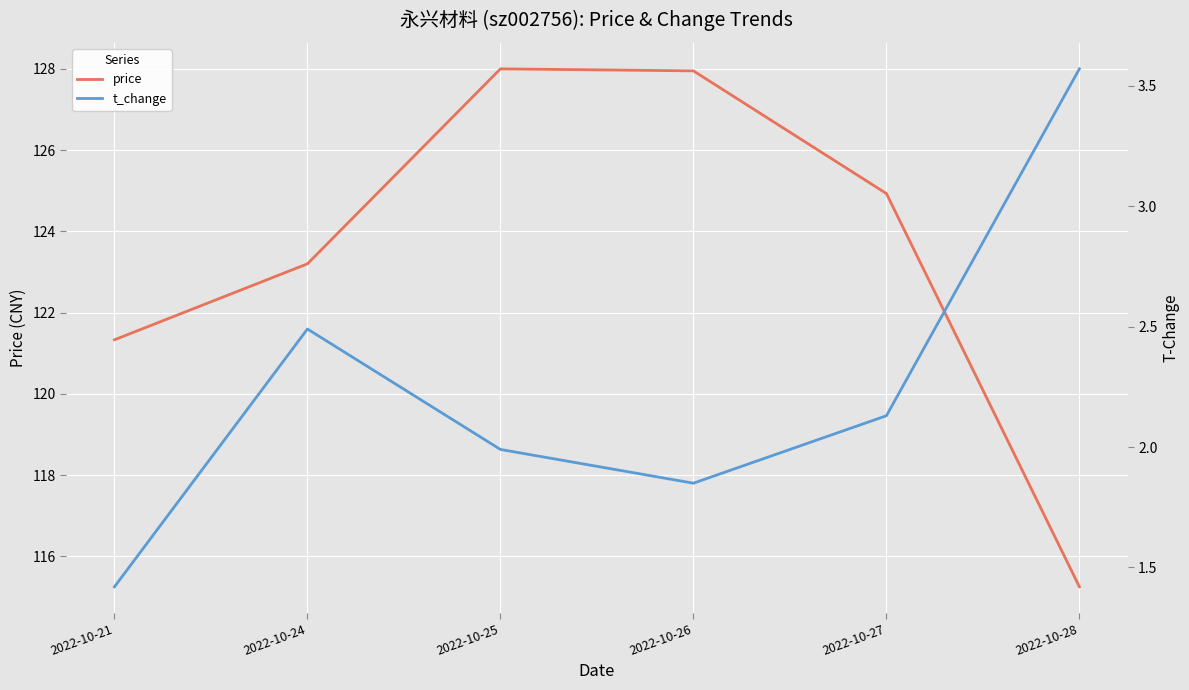

Is the value of t_change at 2022-10-21 greater than the value of price at 2022-10-25?

No